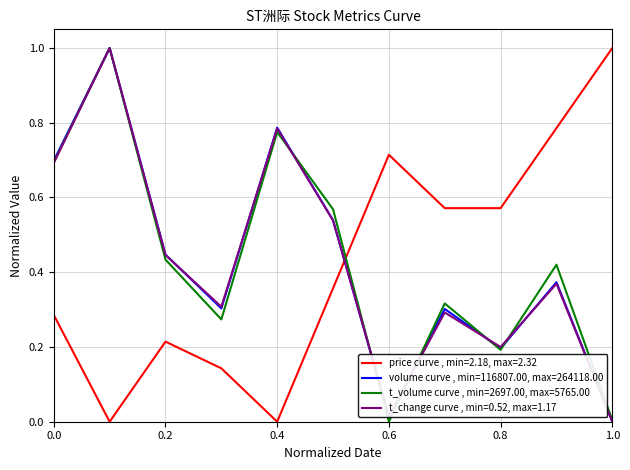

What is the greatest value displayed?

1.0